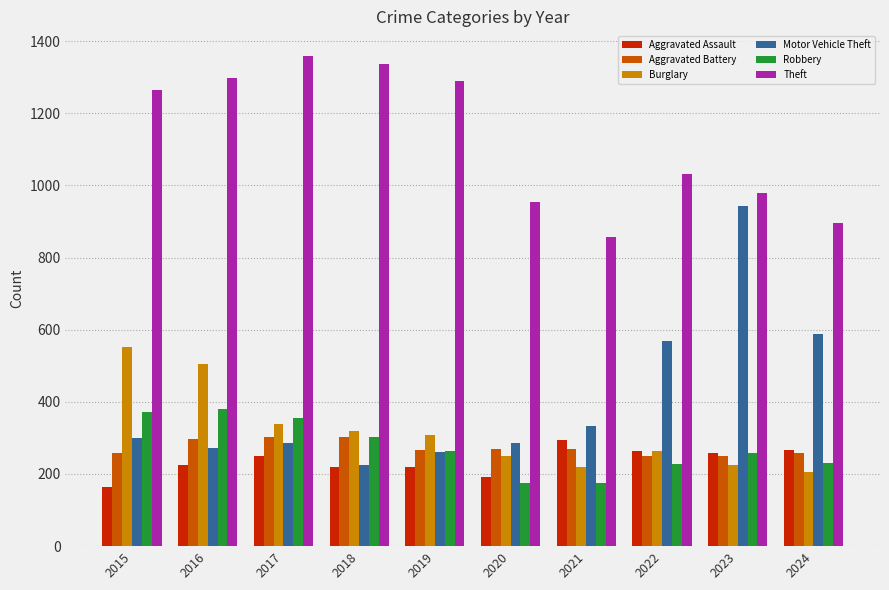

At which category does the chart reach its peak across all series?

2017